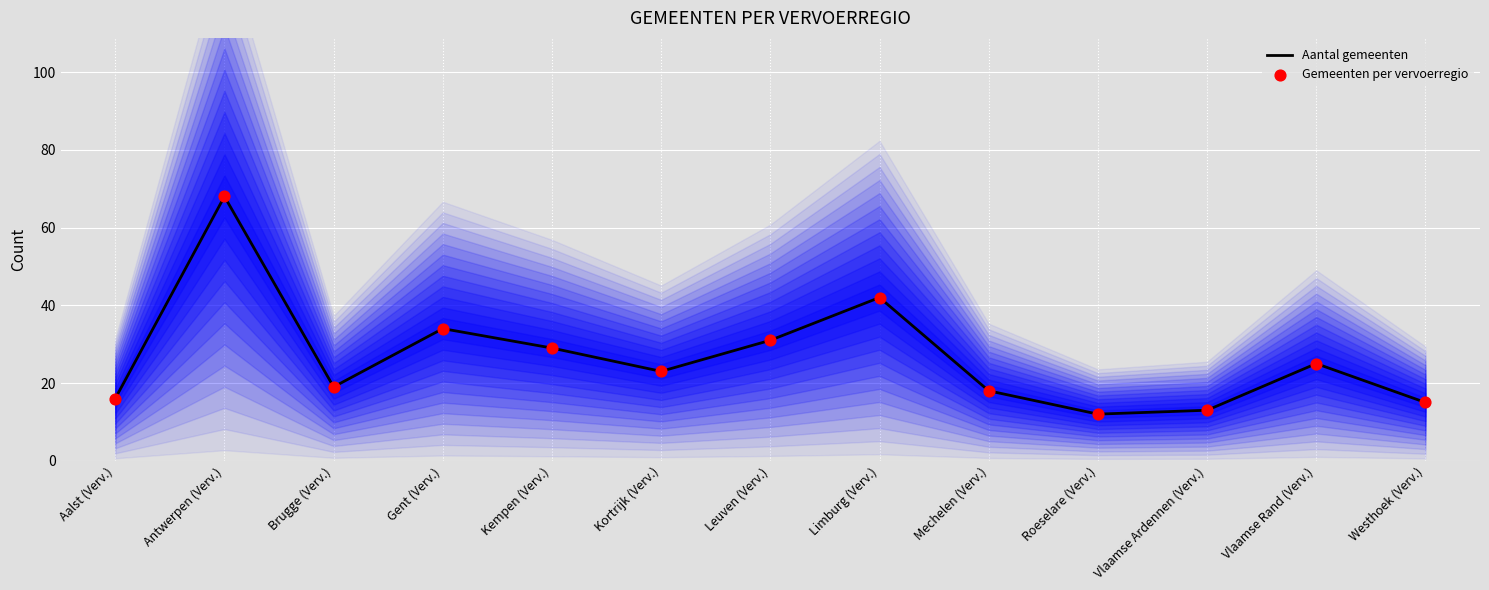

What is the total value across all series at Antwerpen (Verv.)?

136